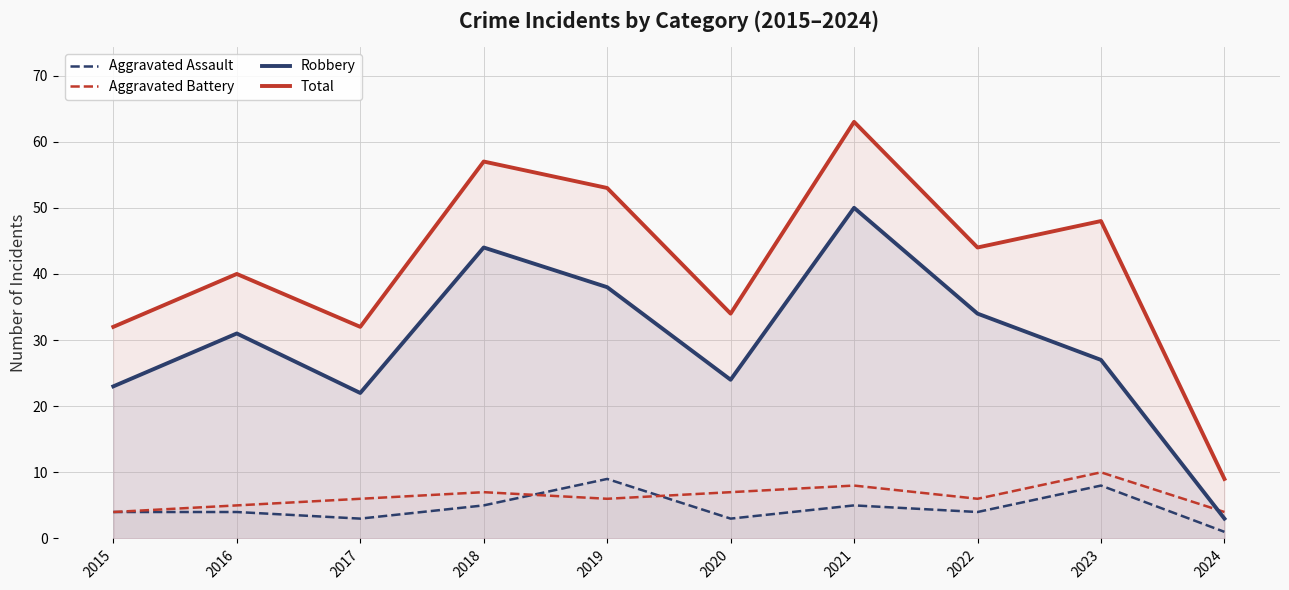

What are all the series names shown in the legend?

Aggravated Assault, Aggravated Battery, Robbery, Total